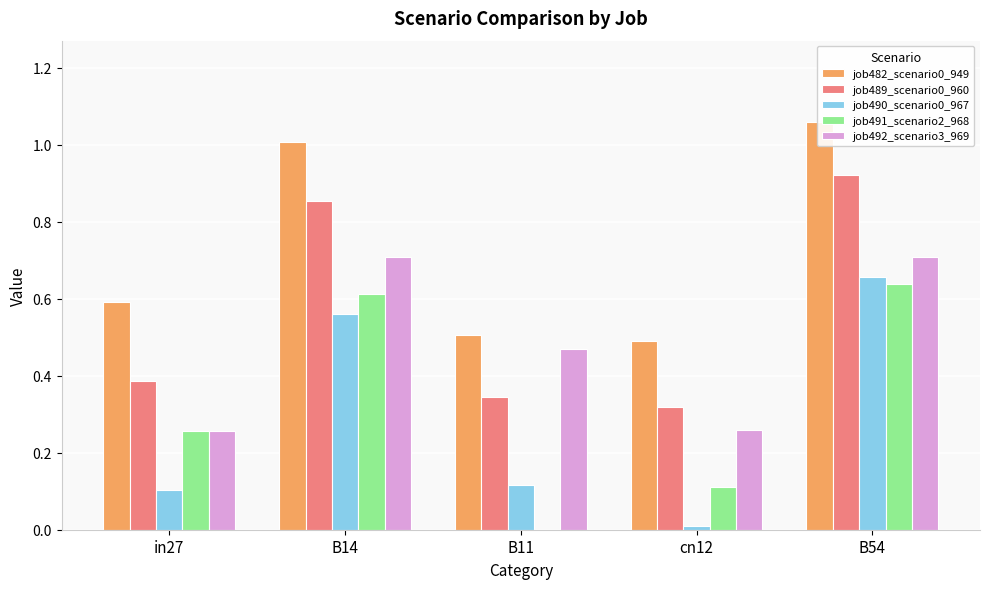

What is the sum of the job490_scenario0_967 values at cn12 and B11?

0.1